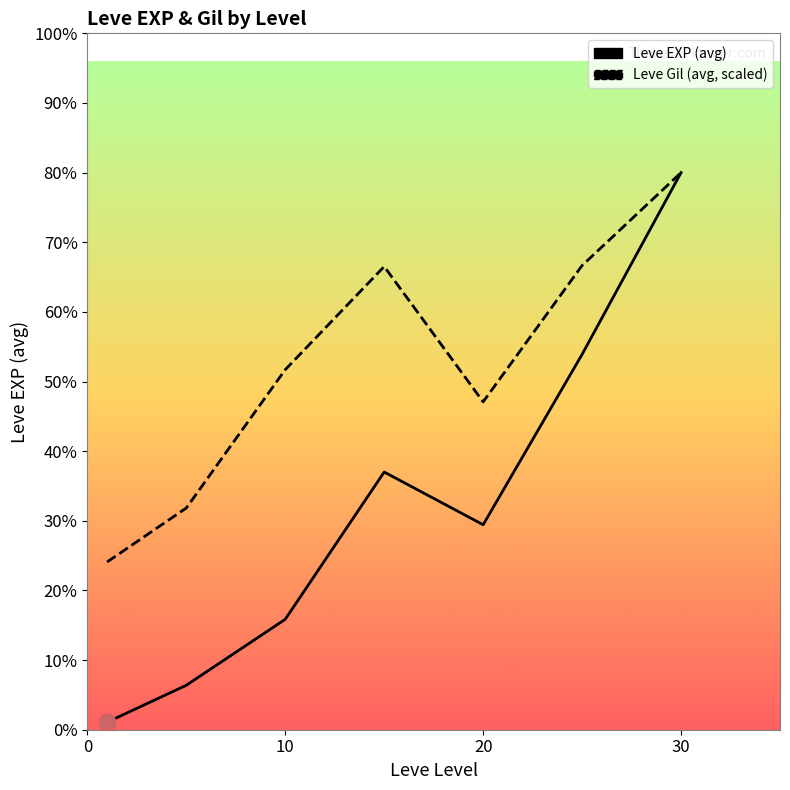

True or false: Leve EXP and Leve Gil (scaled) intersect in this chart.

False